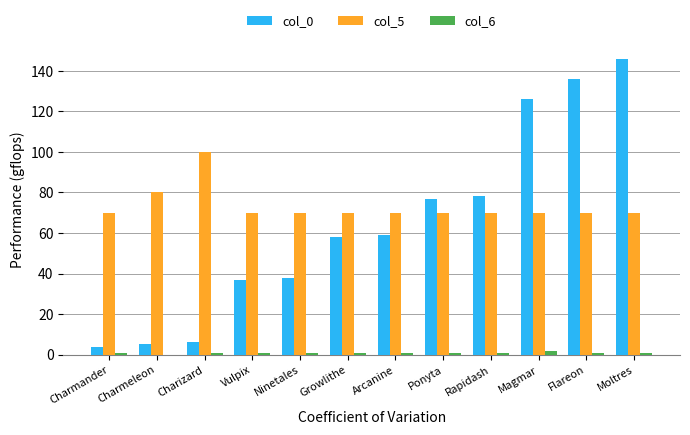

What is the sum of the col_6 values at Ninetales and Vulpix?

2